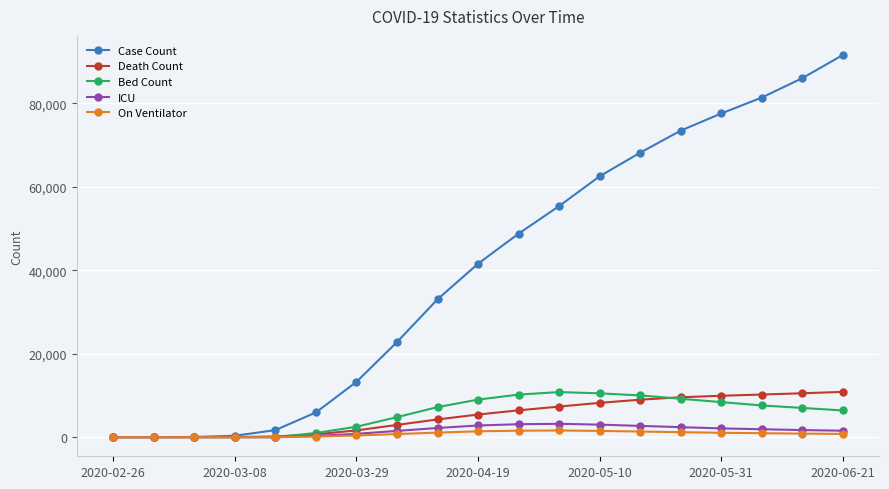

Is this an area chart (filled region under the line)?

No